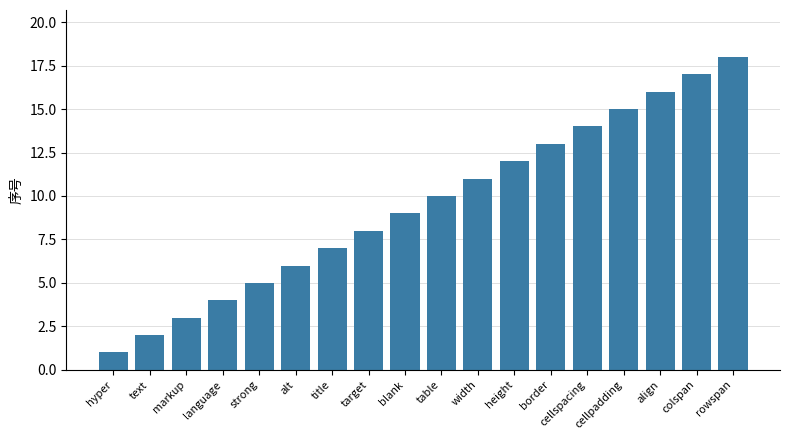

Is it true that the value at rowspan is 18?

True